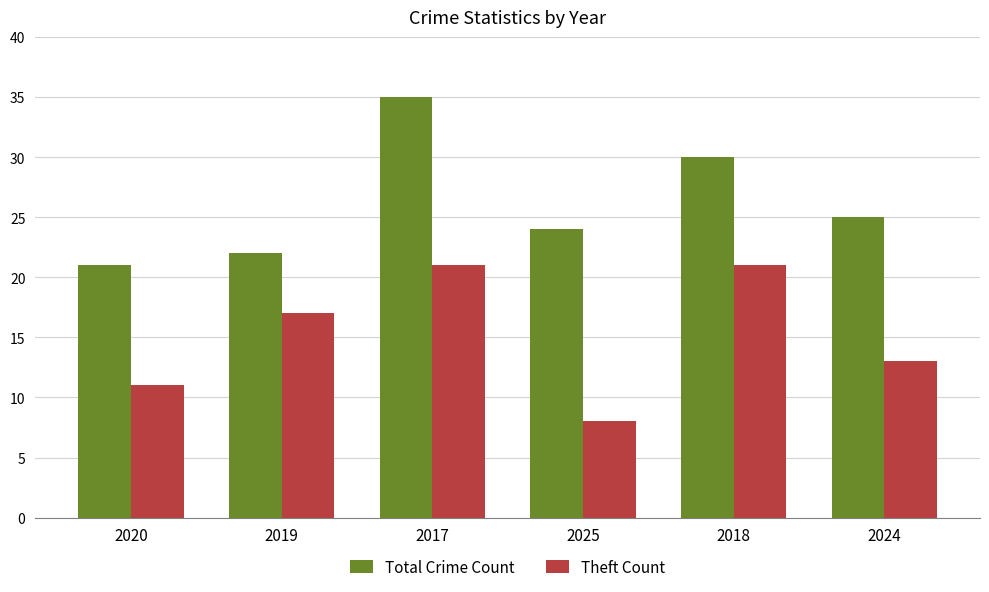

List the series in order of their peak value, highest first.

Total Crime Count, Theft Count